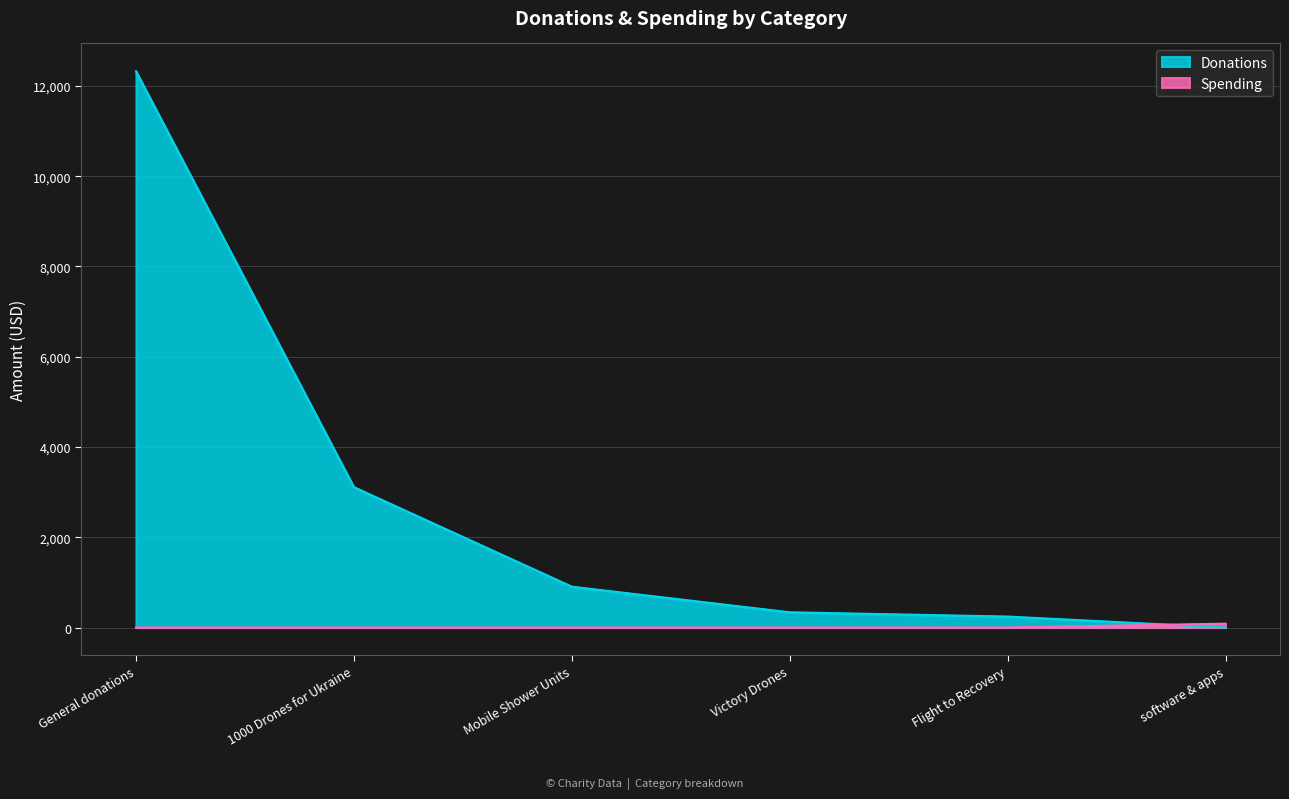

Rank the categories by Spending value from highest to lowest.

software & apps, General donations, 1000 Drones for Ukraine, Mobile Shower Units, Victory Drones, Flight to Recovery